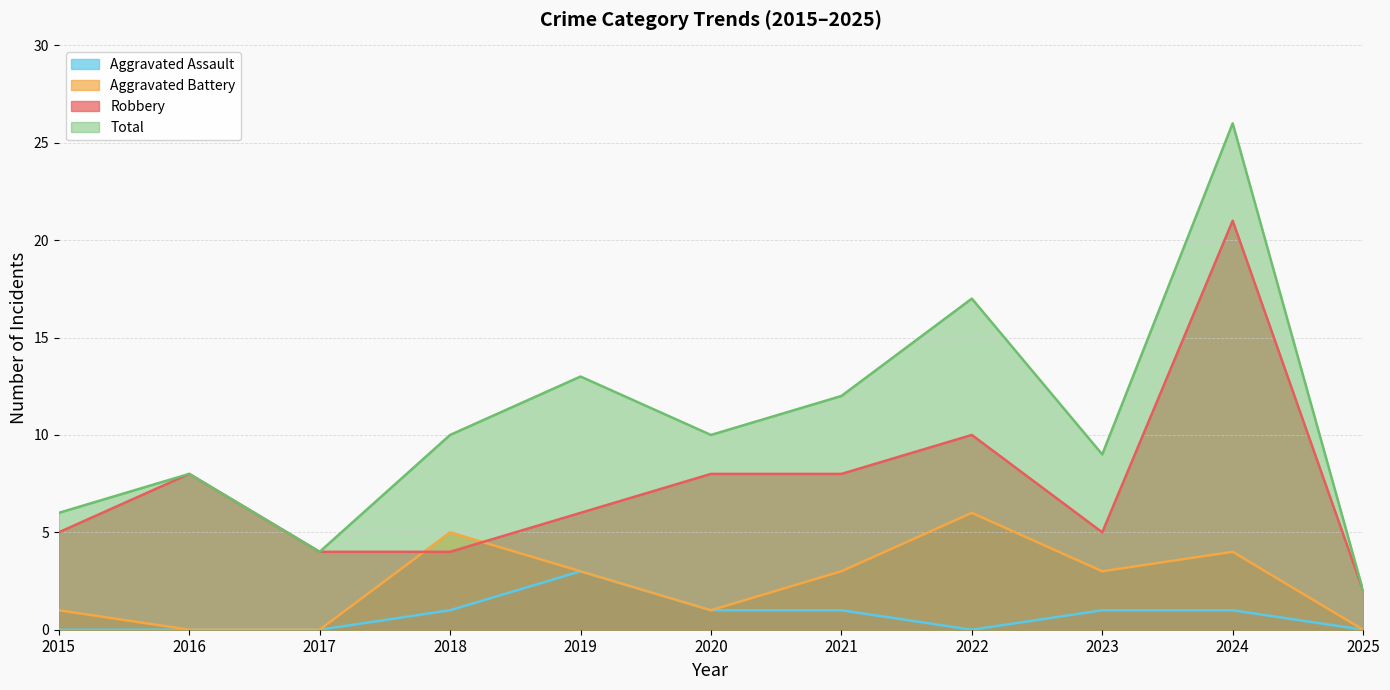

Count the number of data series in this chart.

4